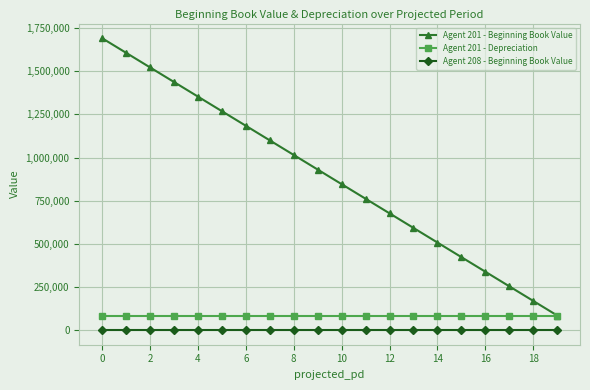

Reading right to left, list all the values displayed in this chart.

Agent 201 - Beginning Book Value: 84600	169200	253800	338400	423000	507600	592200	676800	761400	846000	930600	1015200	1099800	1184400	1269000	1353600	1438200	1522800	1607400	1692000
Agent 201 - Depreciation: 84600	84600	84600	84600	84600	84600	84600	84600	84600	84600	84600	84600	84600	84600	84600	84600	84600	84600	84600	84600
Agent 208 - Beginning Book Value: 0	0	0	0	0	0	0	0	0	0	0	0	0	0	0	0	0	0	0	0